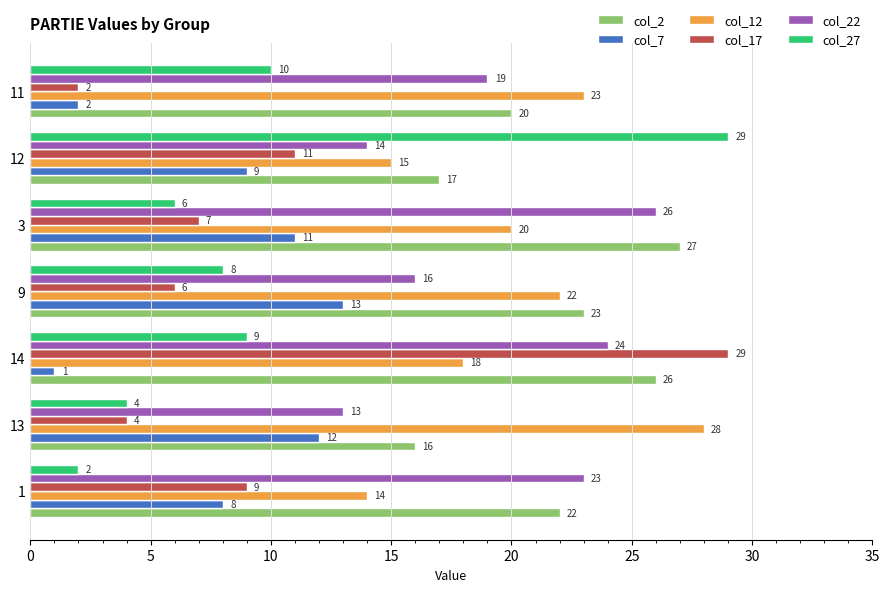

What is the minimum value for col_22?

13